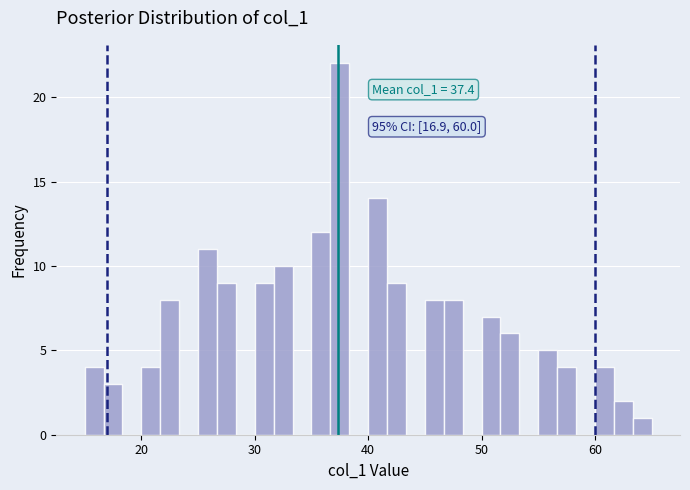

Around what value on the x-axis is the tallest bar? Give the approximate position of its centre, as read against the axis.

38